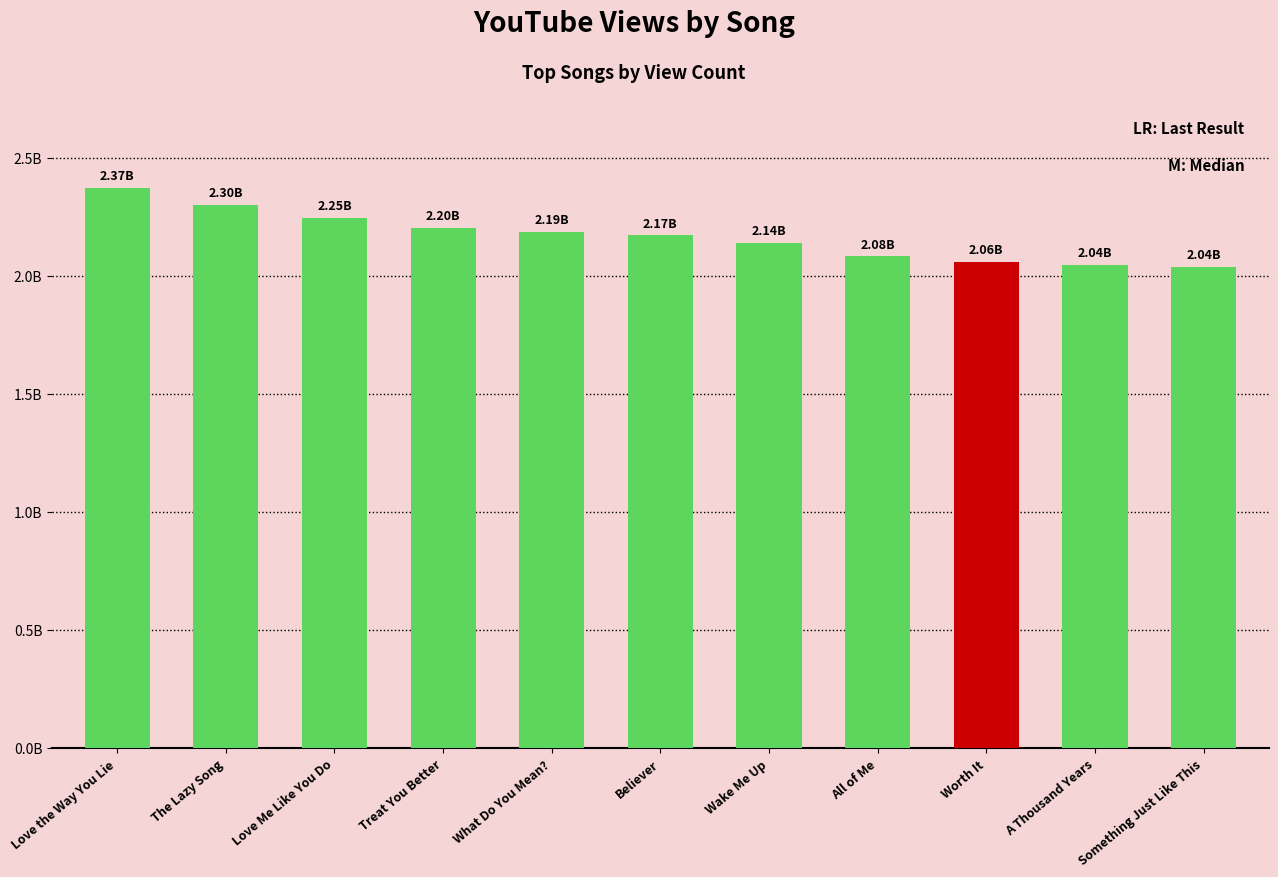

Which category has the highest value across all series?

Love the Way You Lie